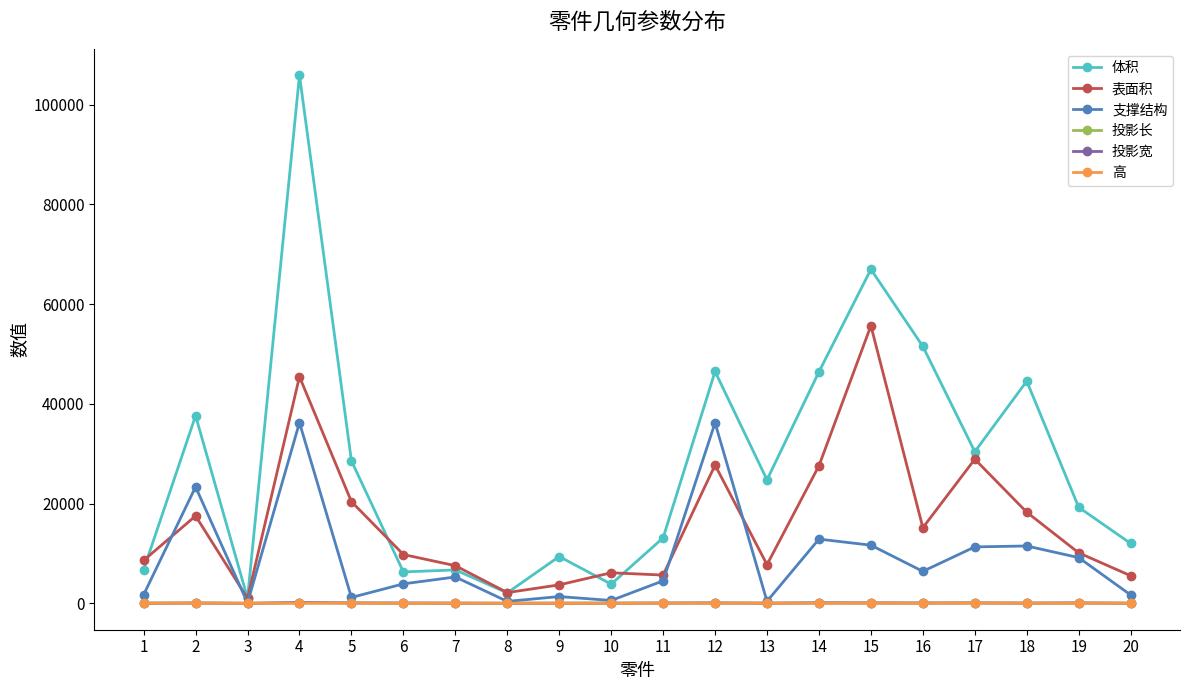

What is the sum of the 表面积 values at 16 and 10?

21310.0